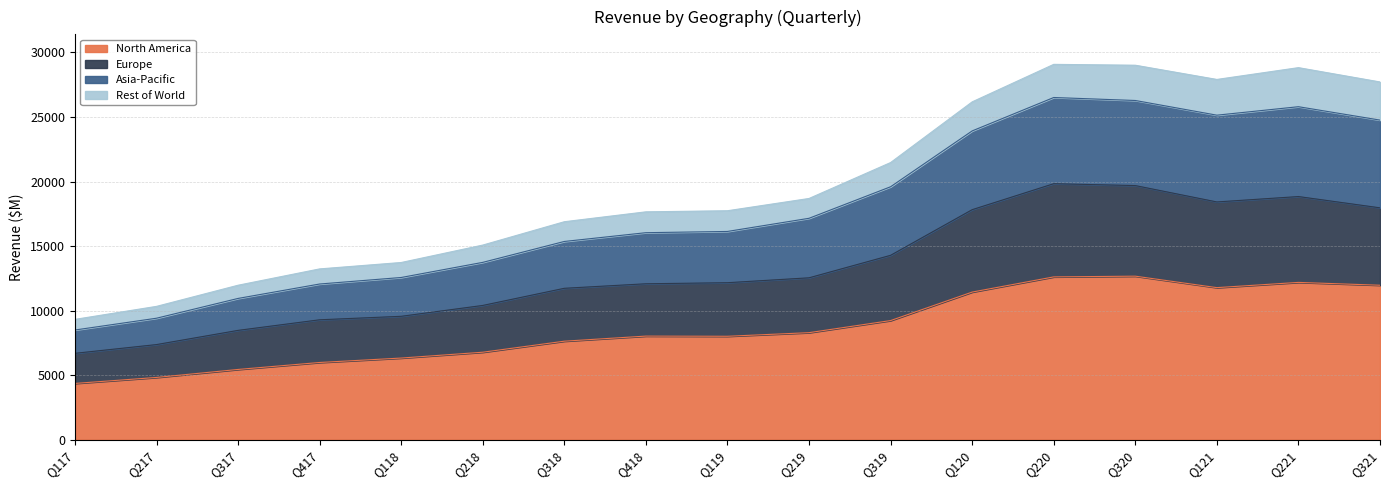

What is the minimum value for North America?

4359